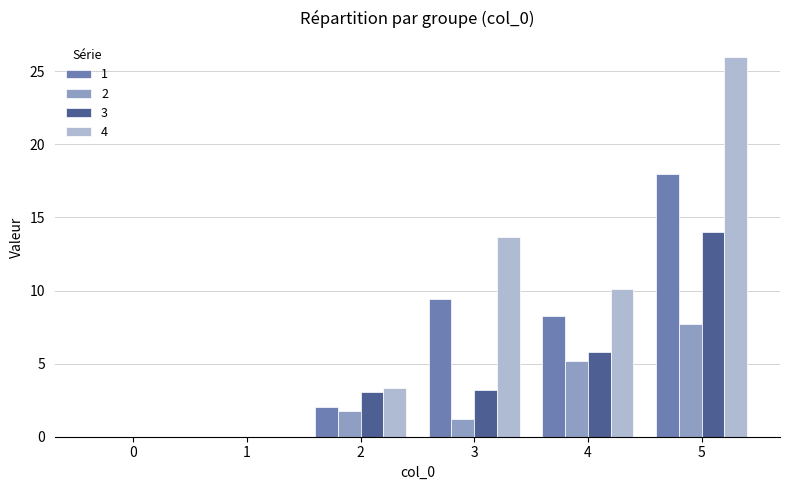

How many categories are shown in the chart?

6